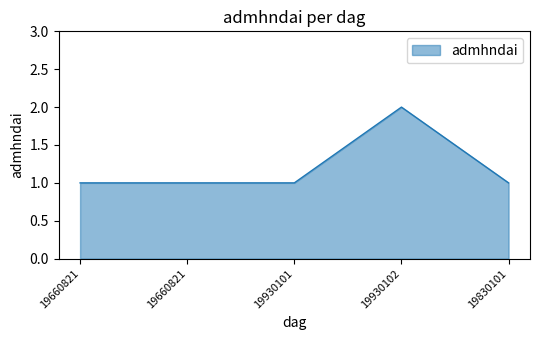

Does the chart have visible grid lines?

No